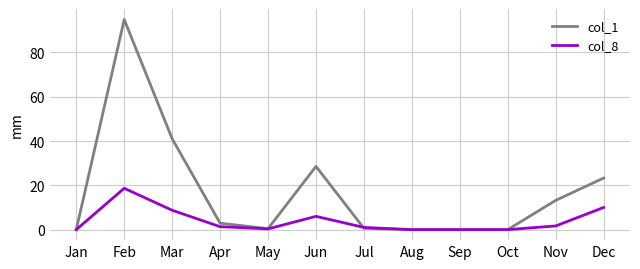

At which category is the sum across all series the highest?

Feb